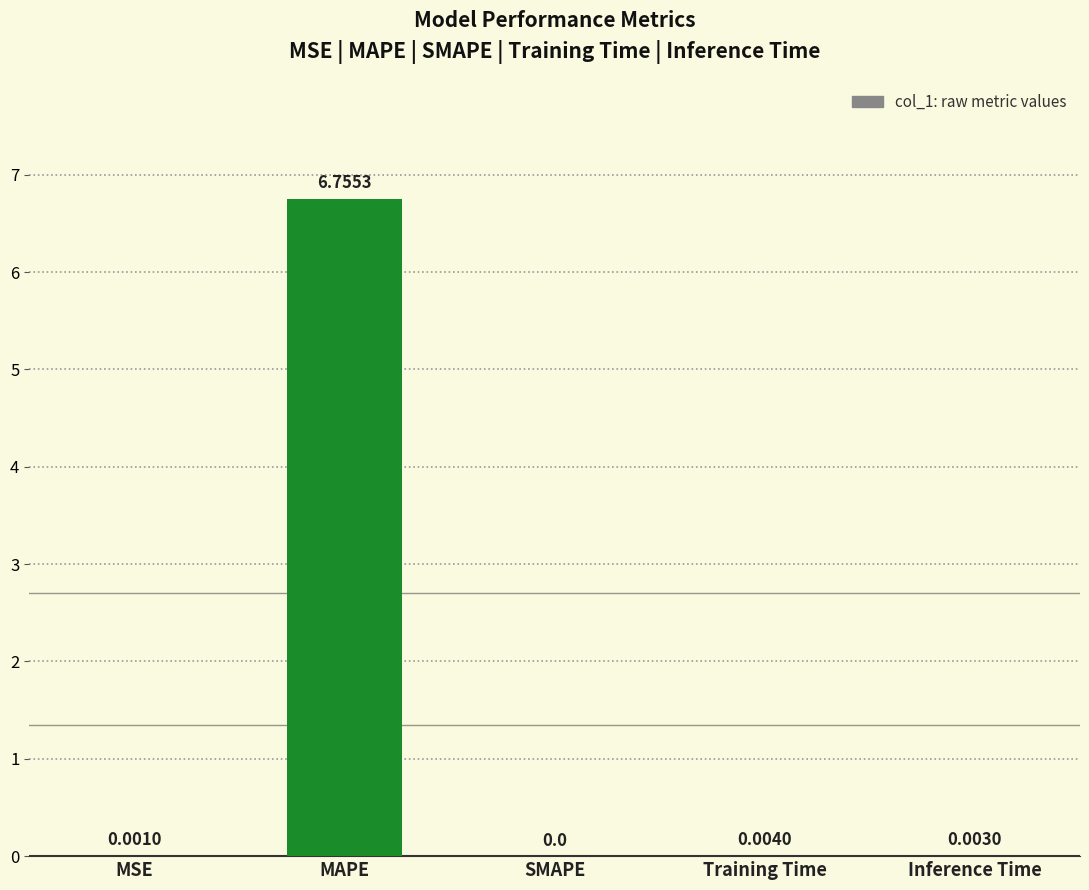

Between Inference Time and MAPE, which is larger?

MAPE